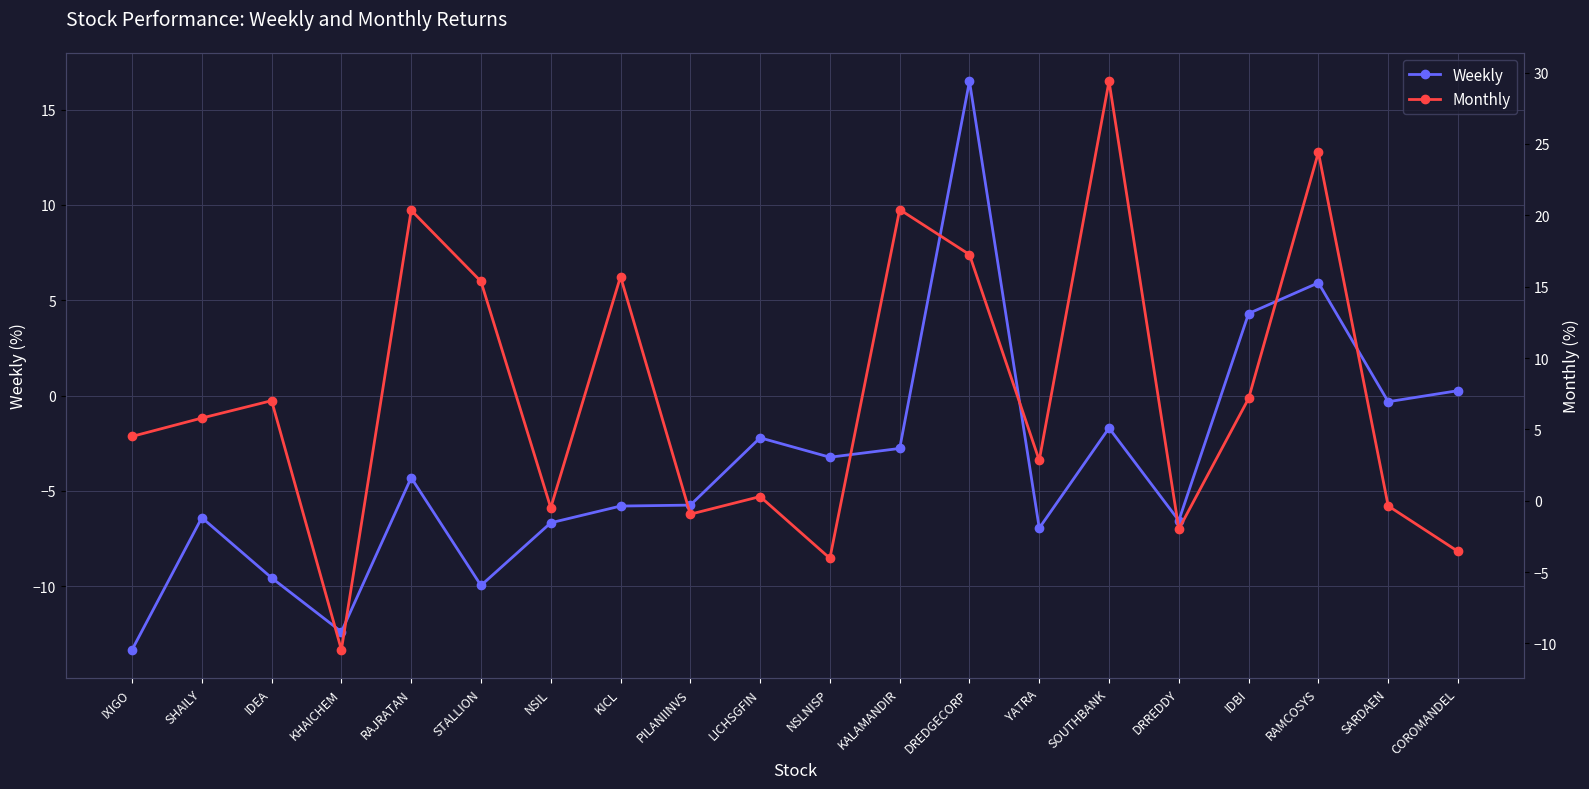

True or false: Weekly and Monthly cross at least once.

True